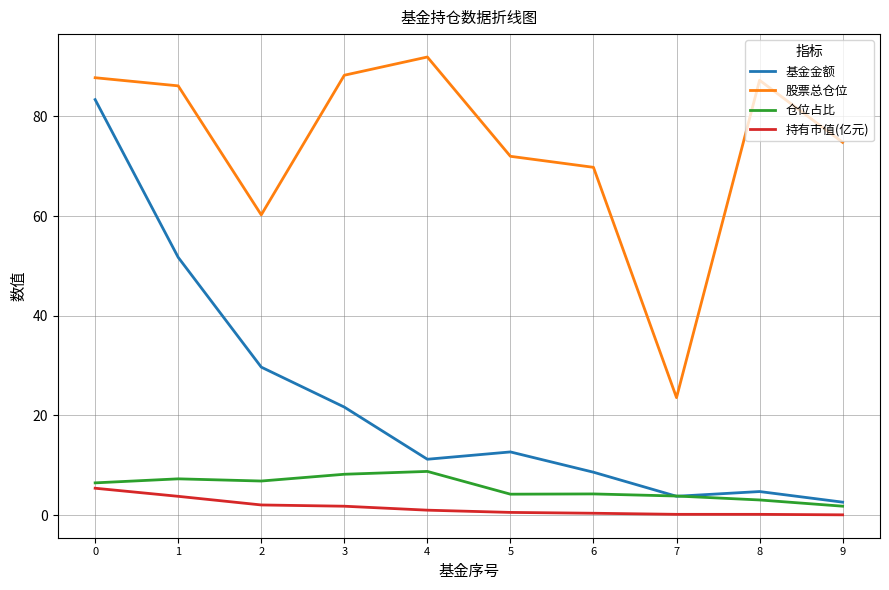

Which series has the largest total across all categories?

股票总仓位